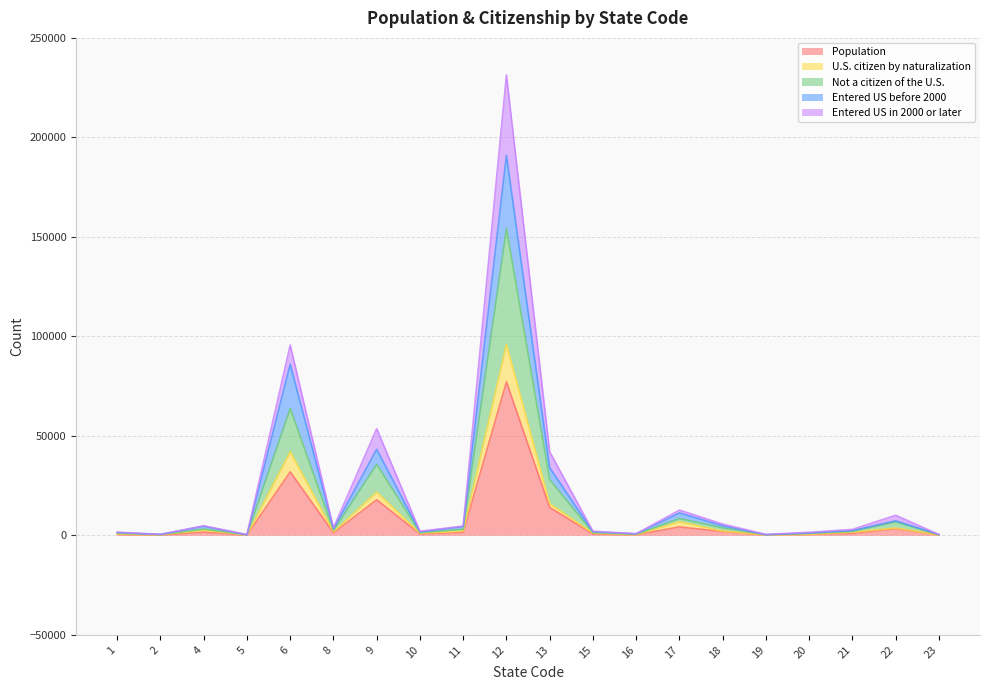

Which series has the widest spread of values?

Population